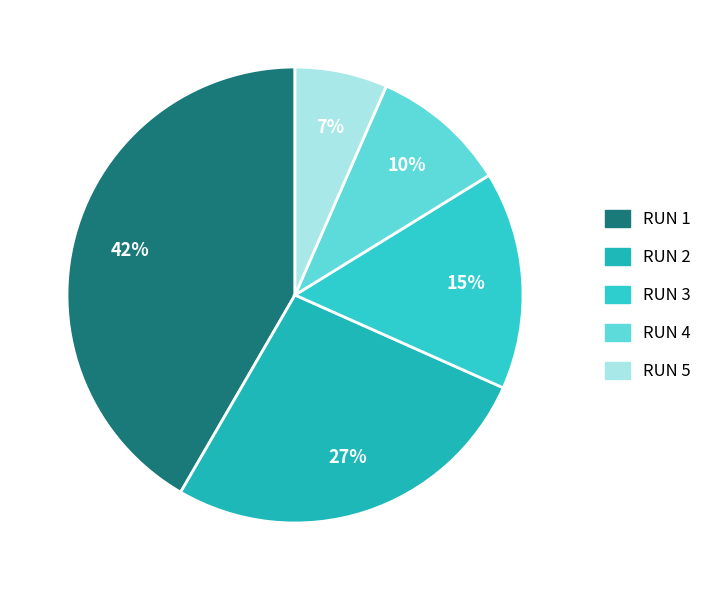

Count the number of slices in the pie.

5